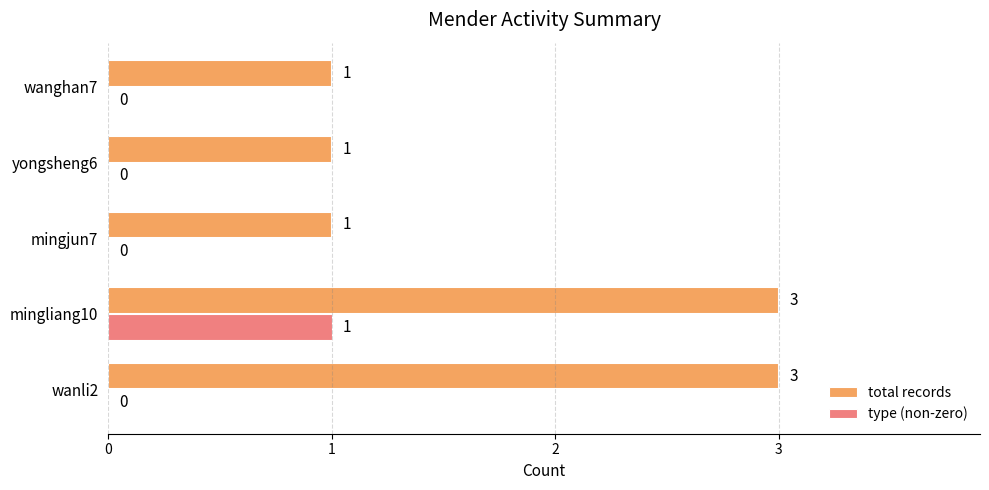

The value of total records at mingjun7 is 1. True or false?

True